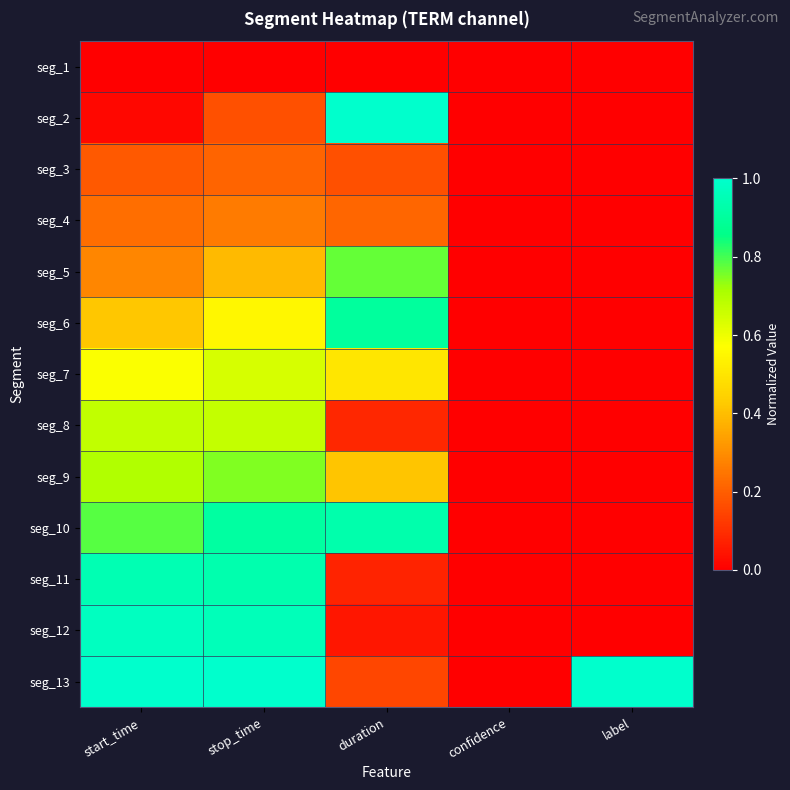

Which series has the largest total across all categories?

seg_13